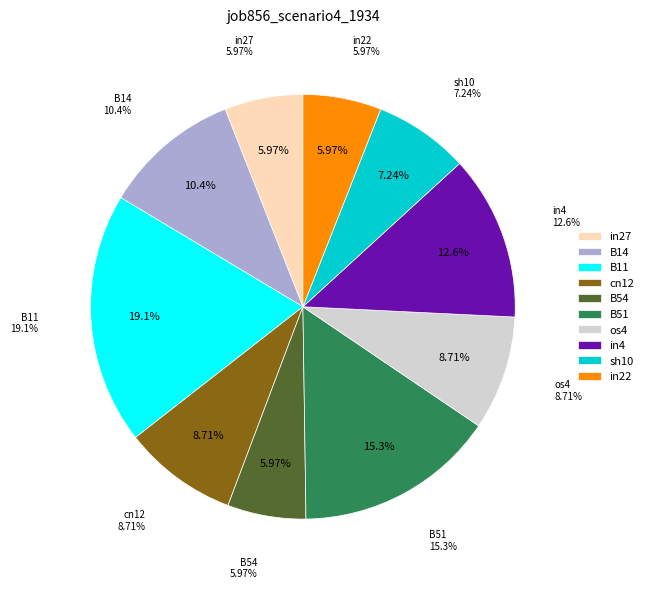

Count the number of slices in the pie.

10